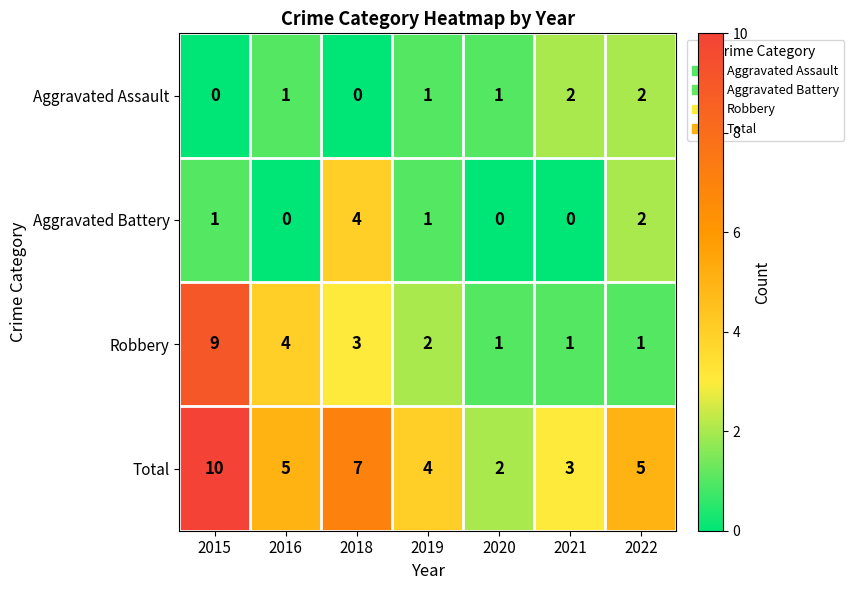

Which category has the highest value across all series?

2015